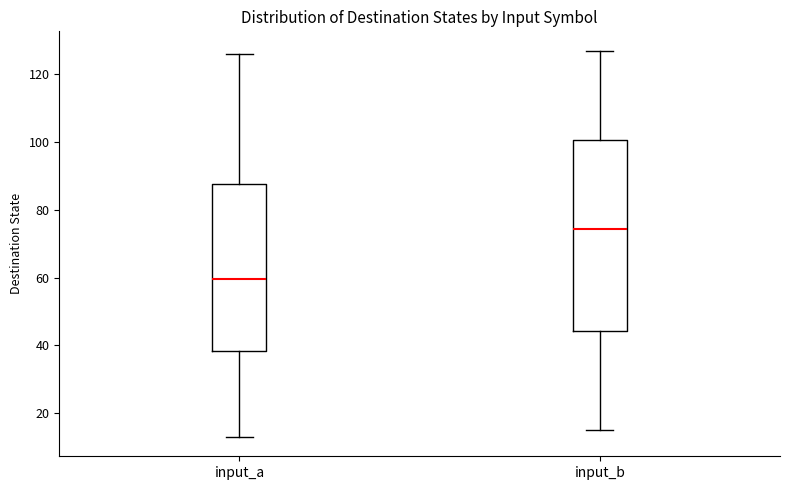

Where is the upper edge of the box for input_a on the y-axis? The values are not printed on the chart, so give them approximately, as read against the axis.

88